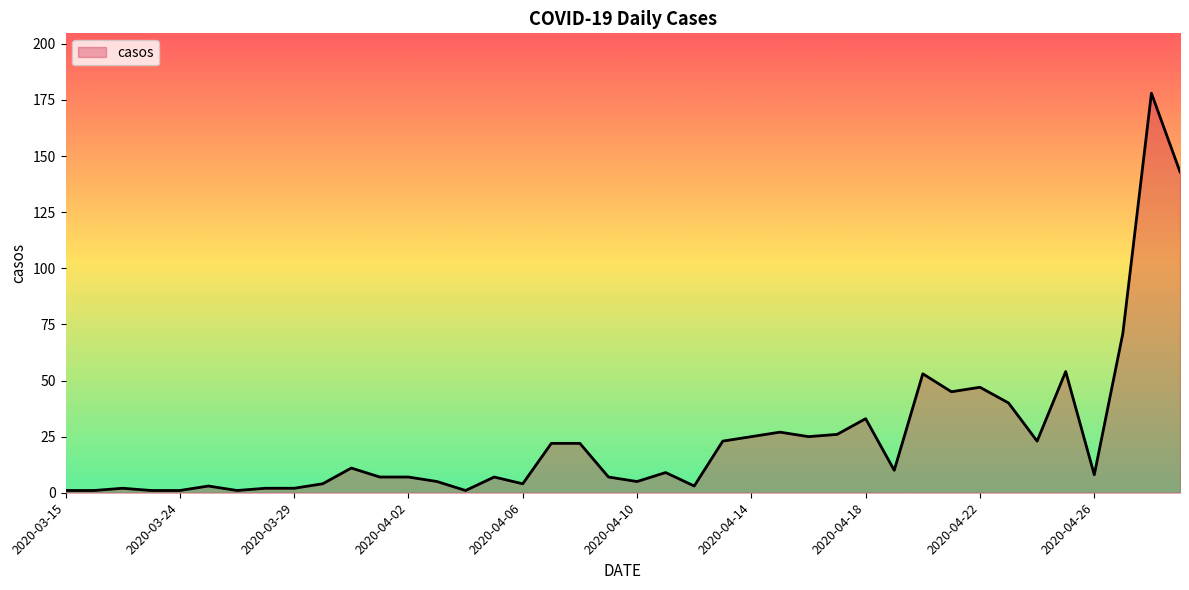

What is the greatest value displayed?

178